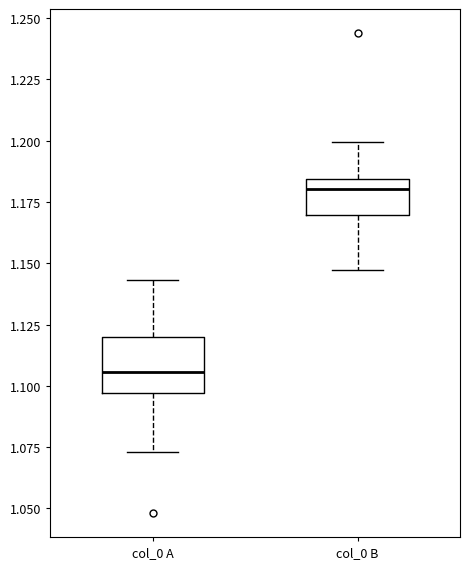

Where is the upper edge of the box for col_0 A on the y-axis? The values are not printed on the chart, so give them approximately, as read against the axis.

1.120